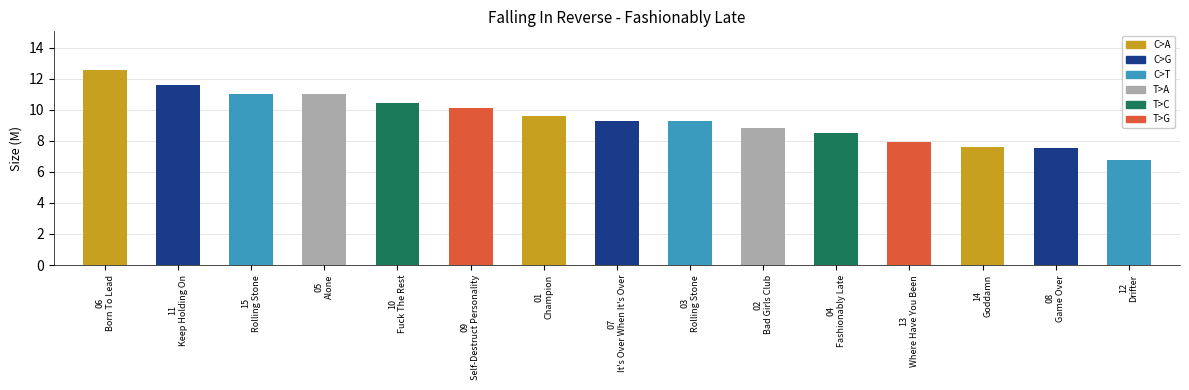

What is the greatest value displayed?

12.6